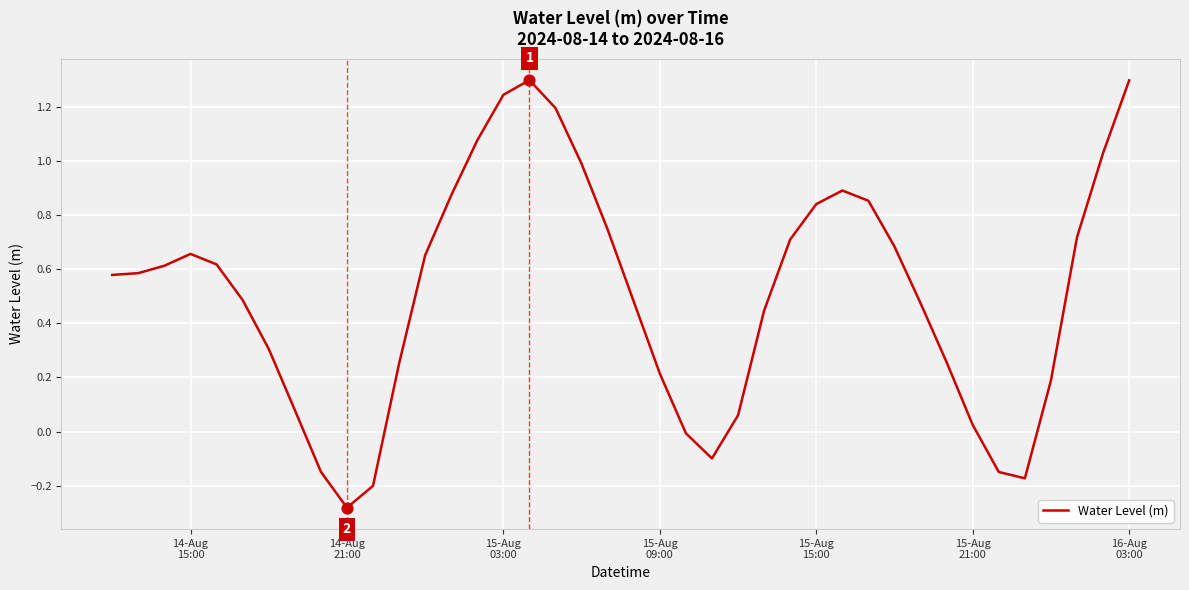

What is the greatest value displayed?

1.3